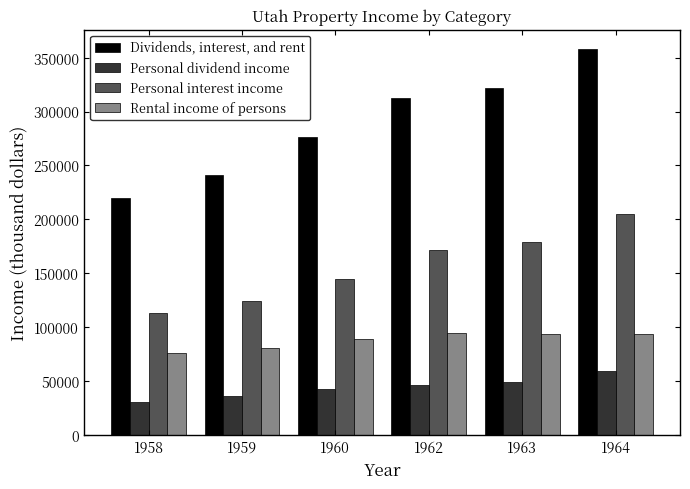

Which series has the largest range (max minus min)?

Dividends, interest, and rent